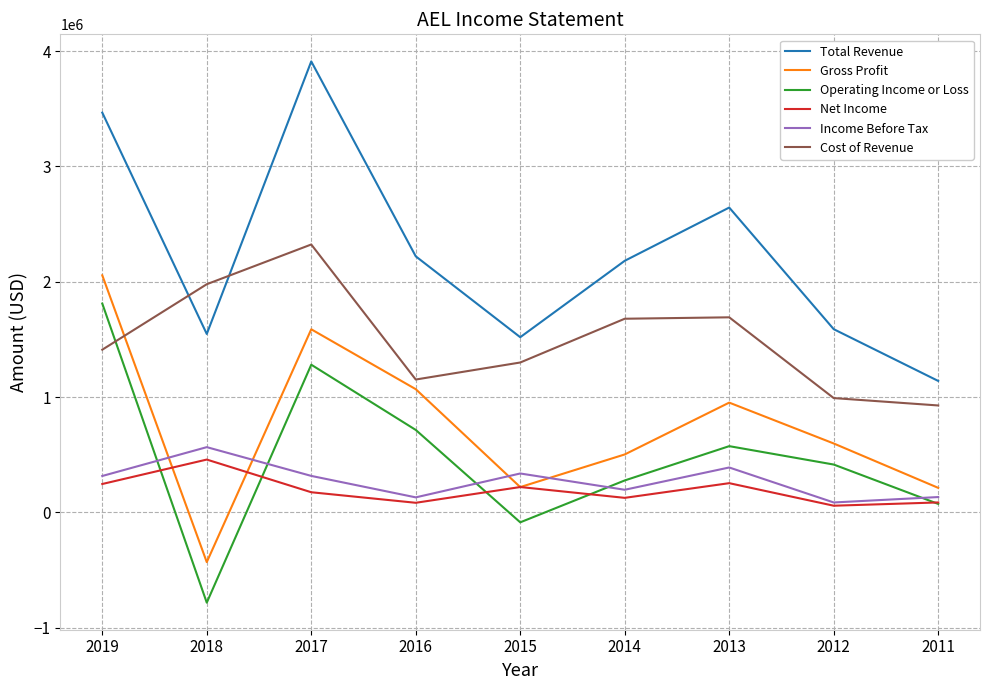

True or false: Net Income and Cost of Revenue intersect in this chart.

False